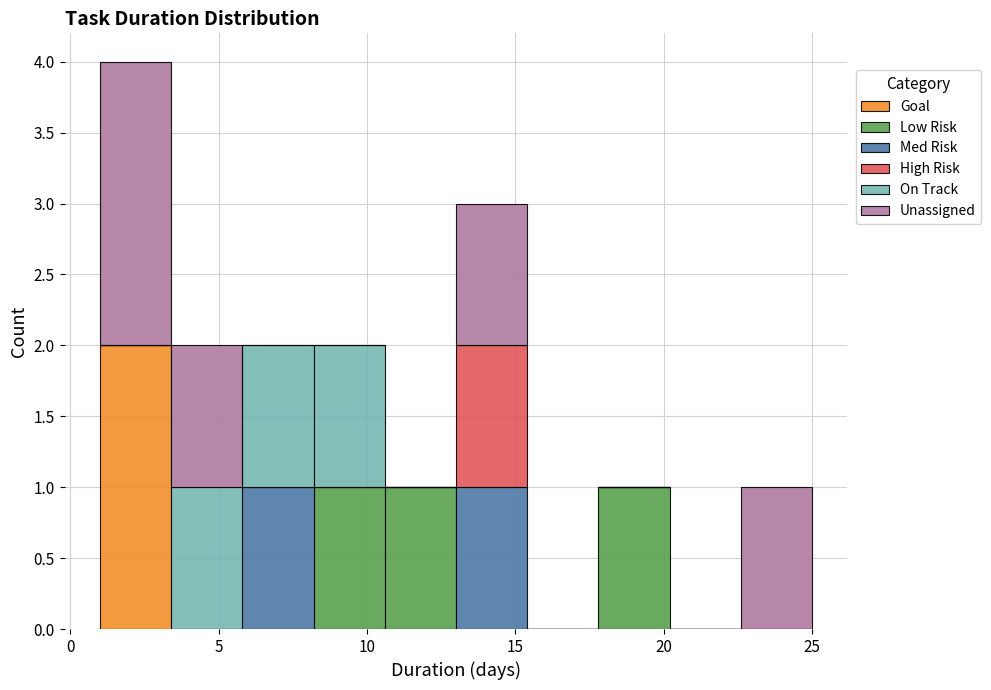

Reading left to right, list every stacked bar in this chart as the range it spans on the x-axis followed by its total height. Neither the bar edges nor the heights are printed on the chart, so give them approximately, as read against the axes.

1.0 to 3.4: 4
3.4 to 5.8: 2
5.8 to 8.2: 2
8.2 to 10.6: 2
10.6 to 13.0: 1
13.0 to 15.4: 3
15.4 to 17.8: 0
17.8 to 20.2: 1
20.2 to 22.6: 0
22.6 to 25.0: 1